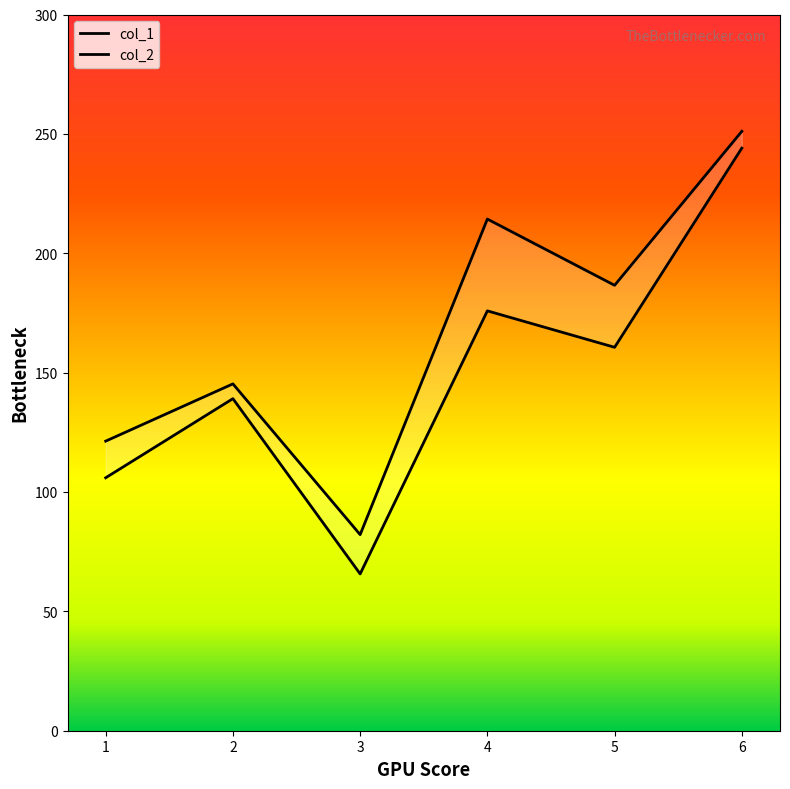

True or false: col_2 and col_1 cross at least once.

False